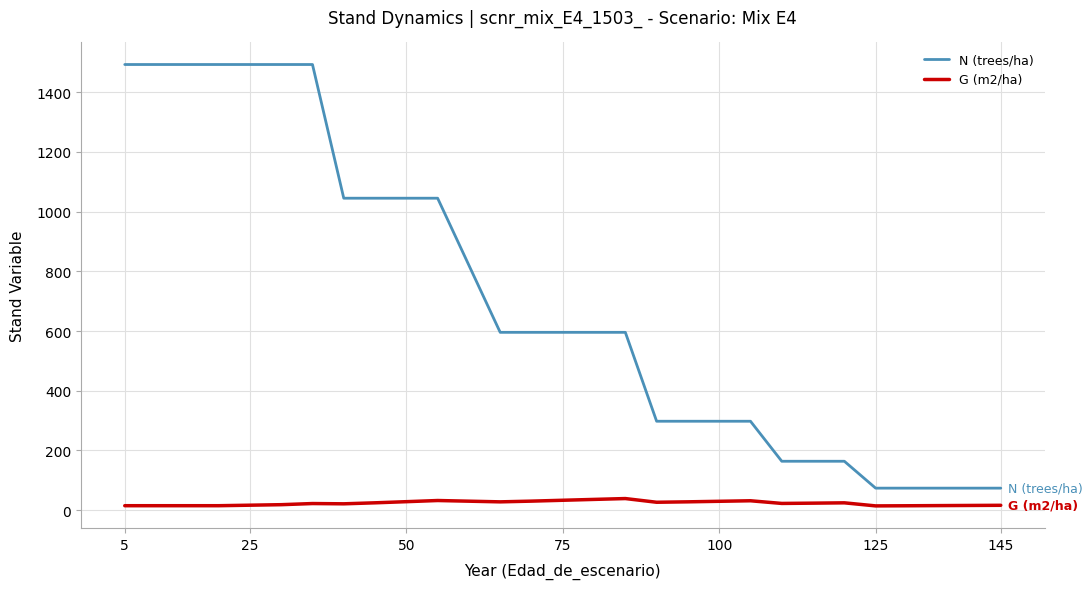

True or false: N (trees/ha) and G (m2/ha) intersect in this chart.

False